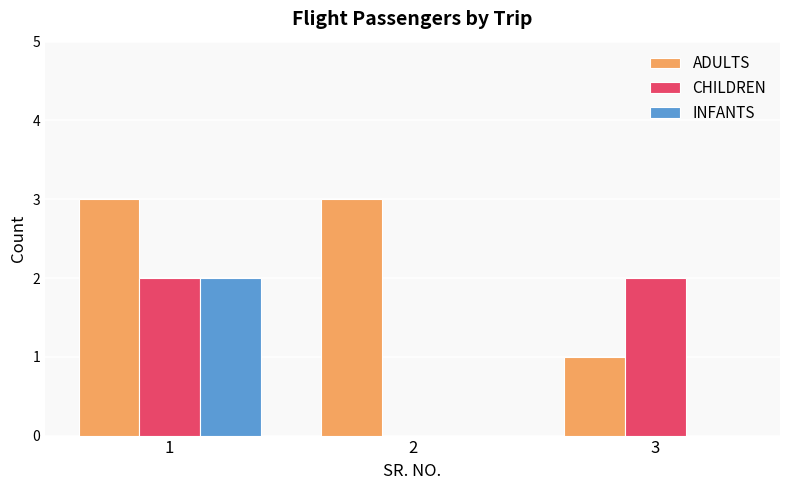

Is the value of INFANTS at 2 greater than the value of CHILDREN at 1?

No